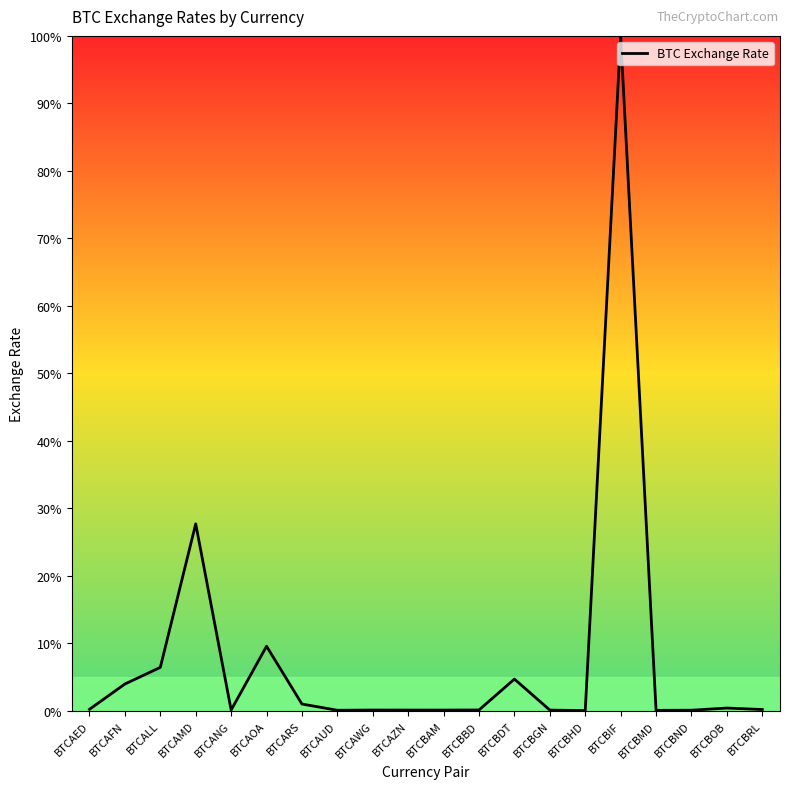

Where is the data nearest to the value 50?

BTCAMD